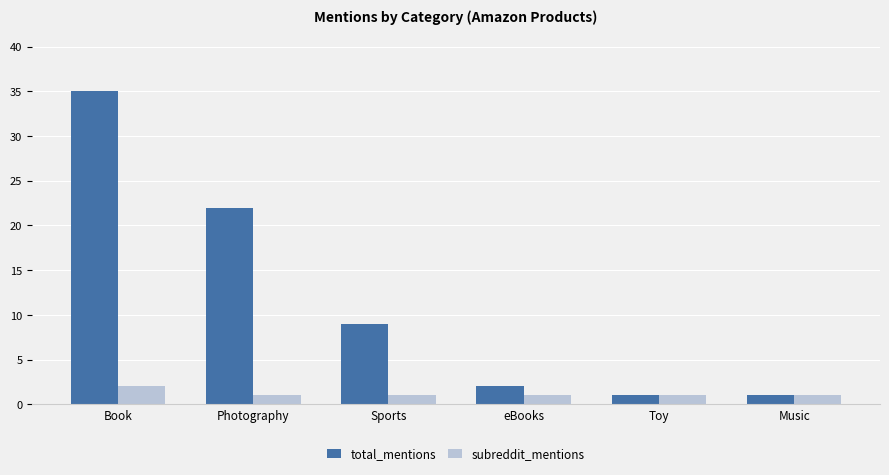

True or false: total_mentions has a value of 35 at Book.

True